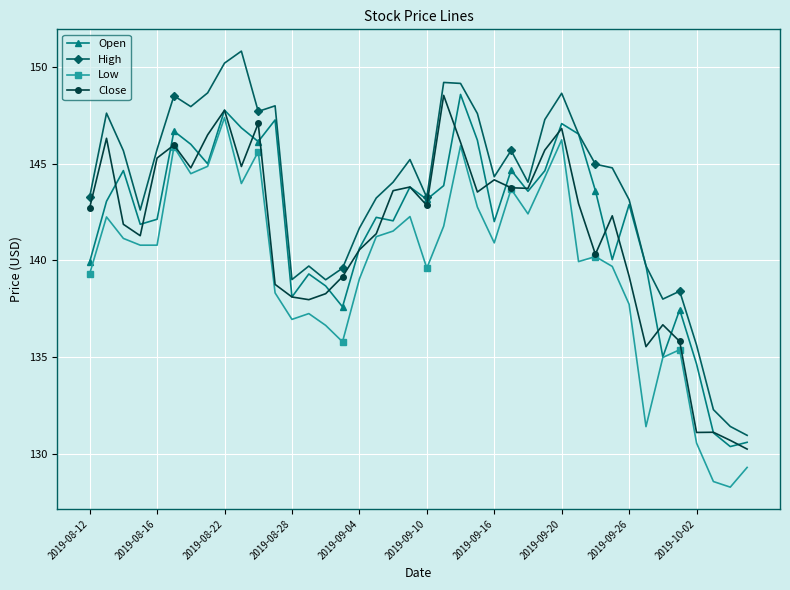

What is the smallest value displayed?

128.3